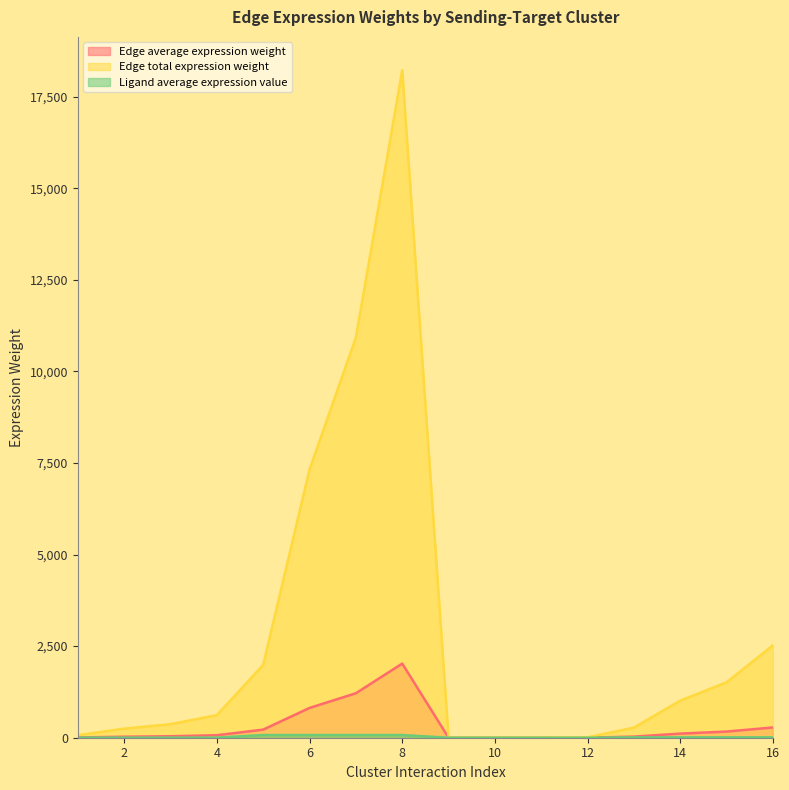

At which label does Edge average expression weight first exceed 68?

4